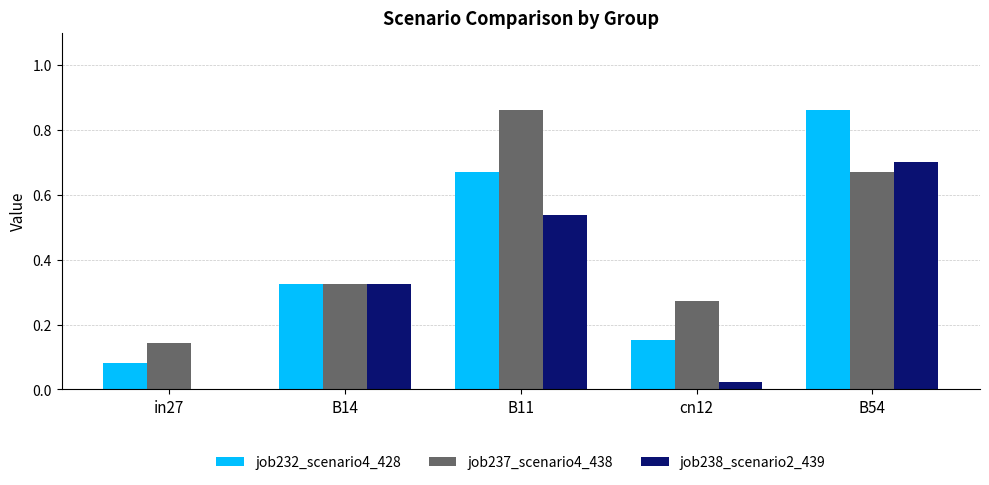

The job232_scenario4_428 series shows 0.1 at cn12. True or false?

False